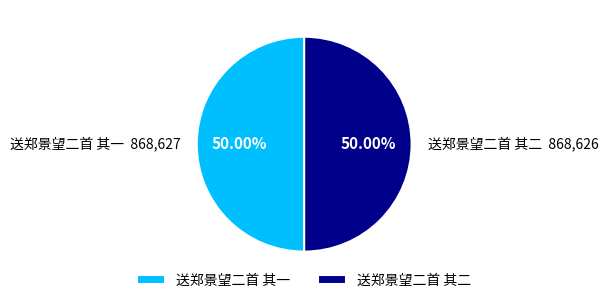

Count the number of slices in the pie.

2